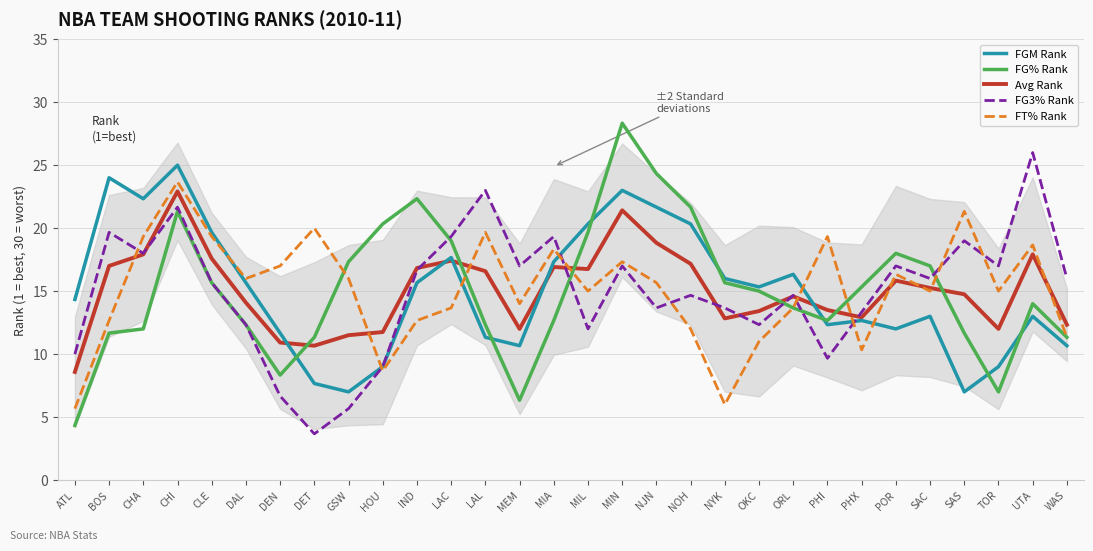

What is the difference between the maximum and second lowest values in the FG% Rank series?

22.0